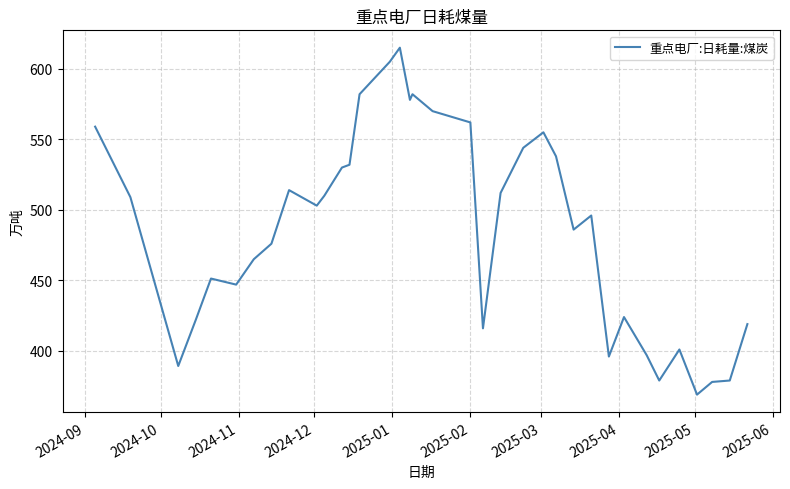

What is the difference between the maximum and minimum values?

246.0